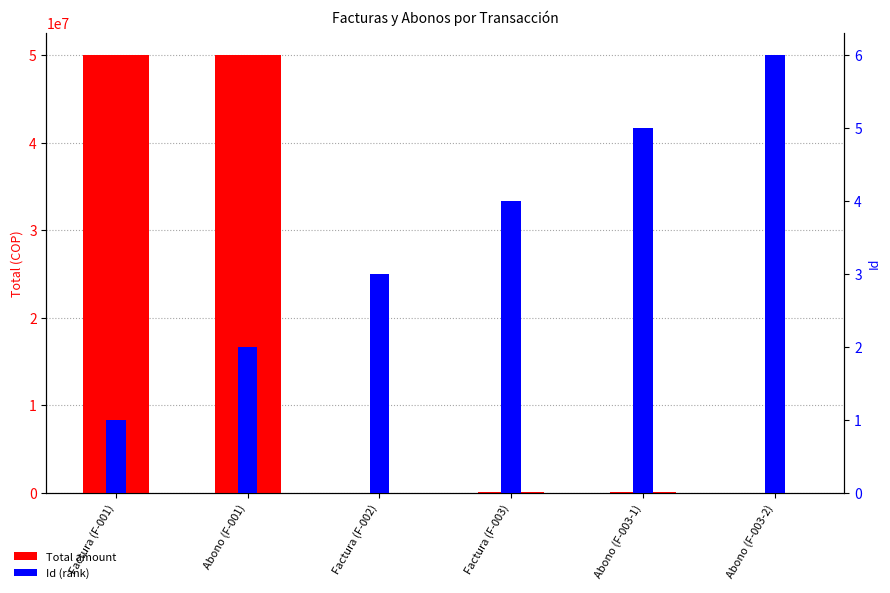

Is it true that Total amount equals 27859547 at Abono (F-001)?

False